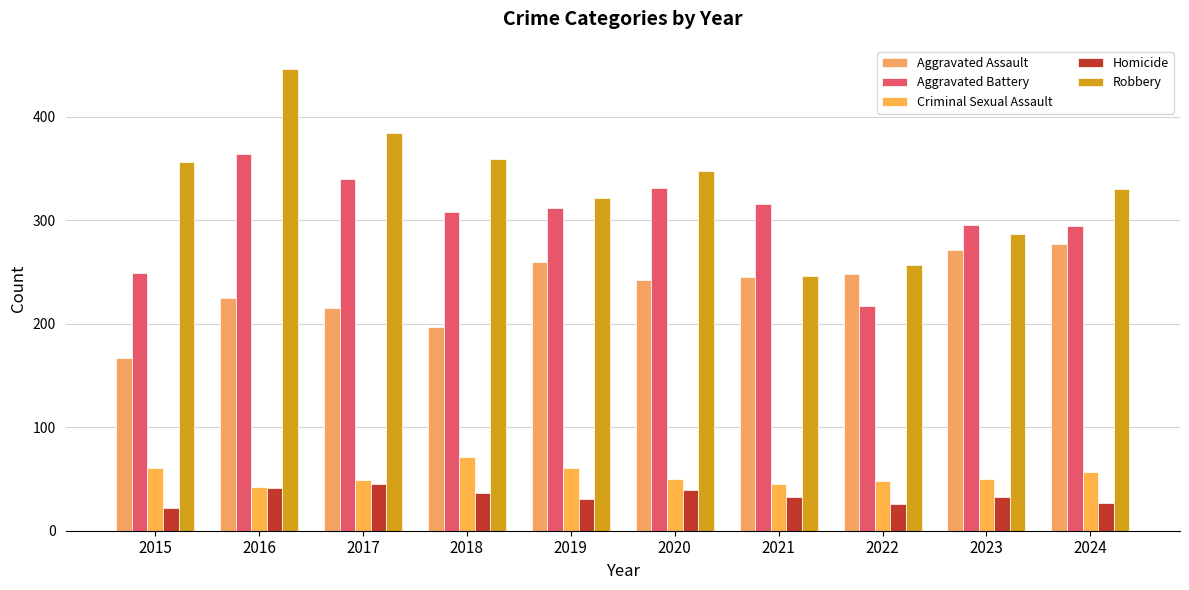

Which series has the largest total across all categories?

Robbery